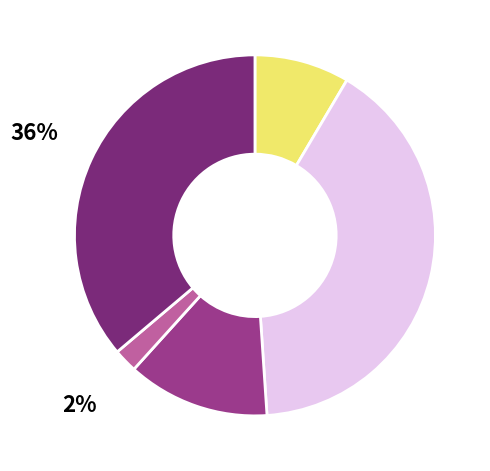

Does any single category account for the majority?

No